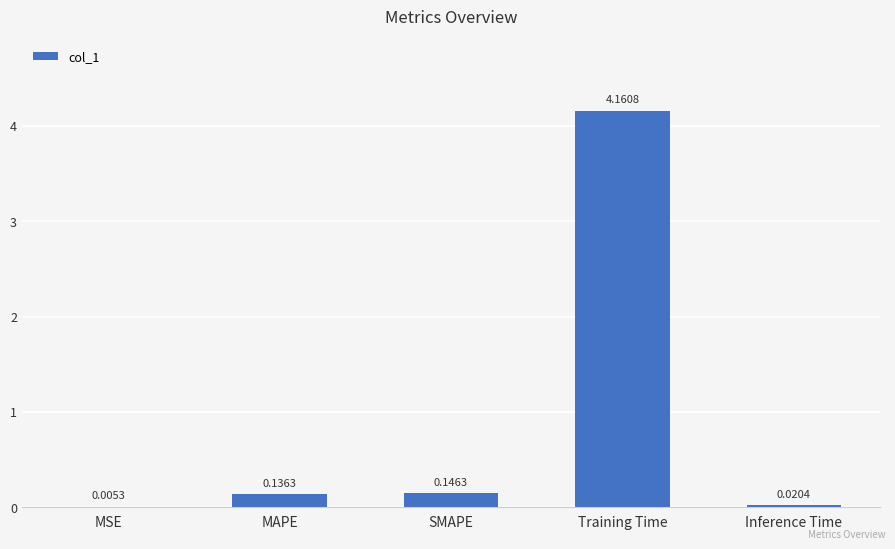

What is the change in value from SMAPE to Training Time?

+4.0